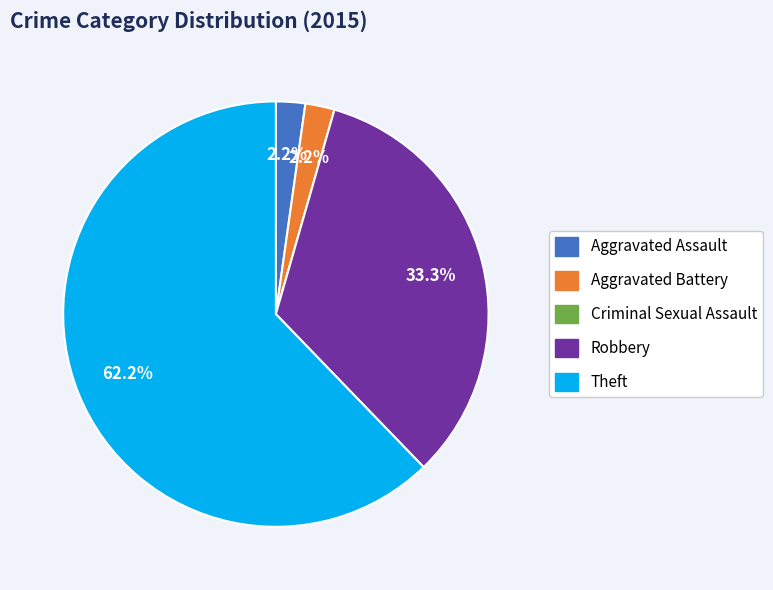

Is there a majority slice in this chart?

Yes